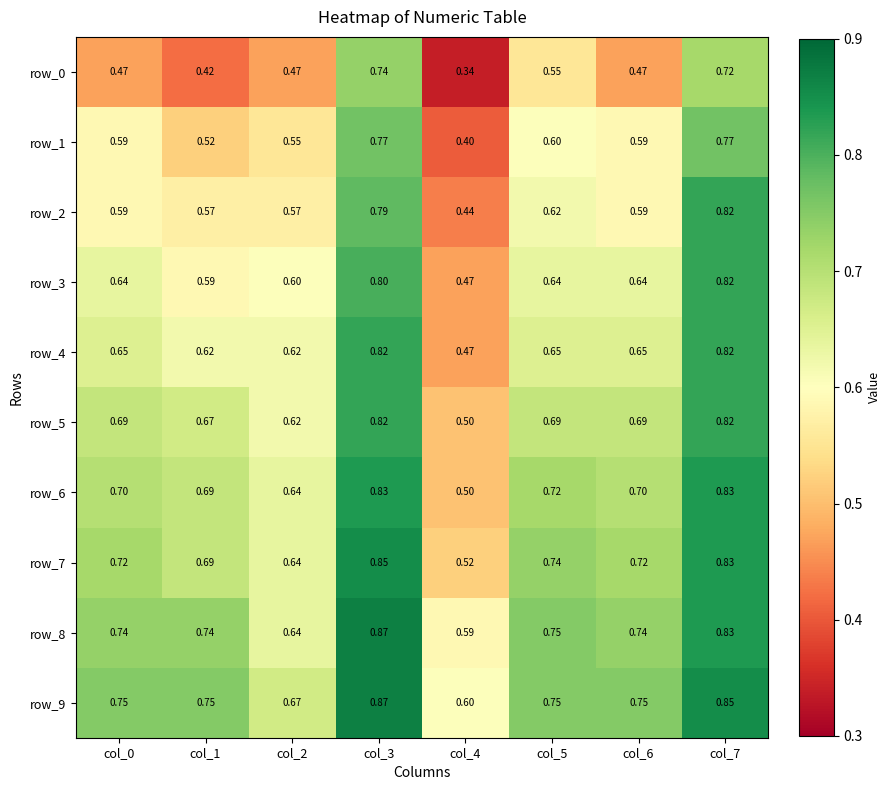

Is the value of row_9 at col_4 greater than the value of row_0 at col_3?

No